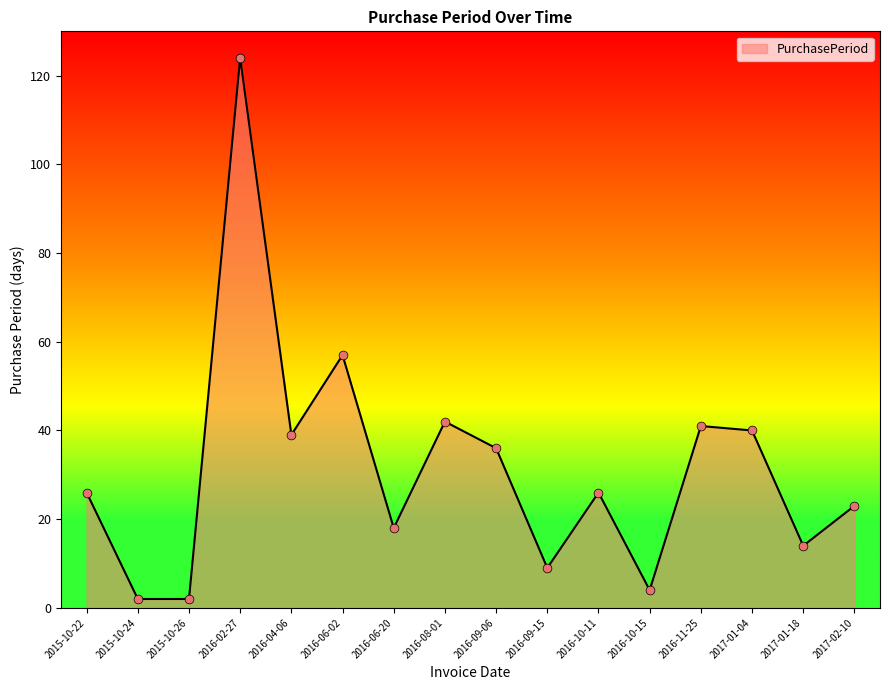

Between 2015-10-22 and 2016-10-15, which is larger?

2015-10-22